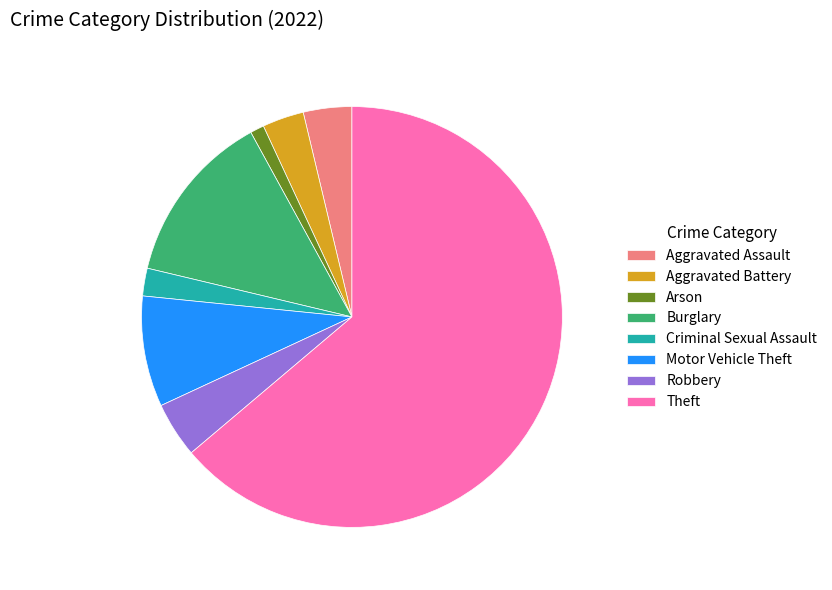

Rank the categories by value from highest to lowest.

Theft, Burglary, Motor Vehicle Theft, Robbery, Aggravated Assault, Aggravated Battery, Criminal Sexual Assault, Arson